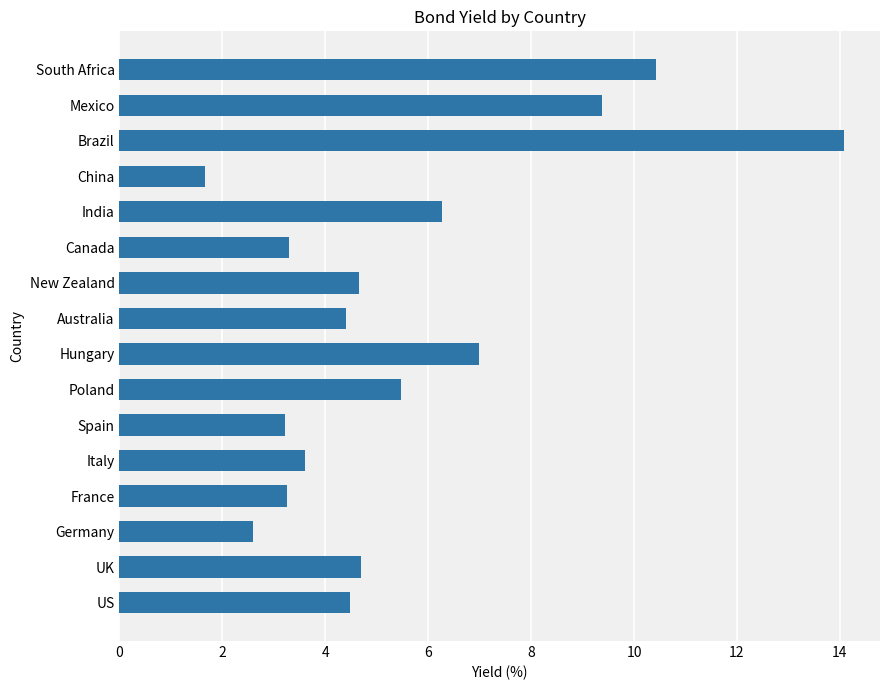

How many data points are less than 4?

6